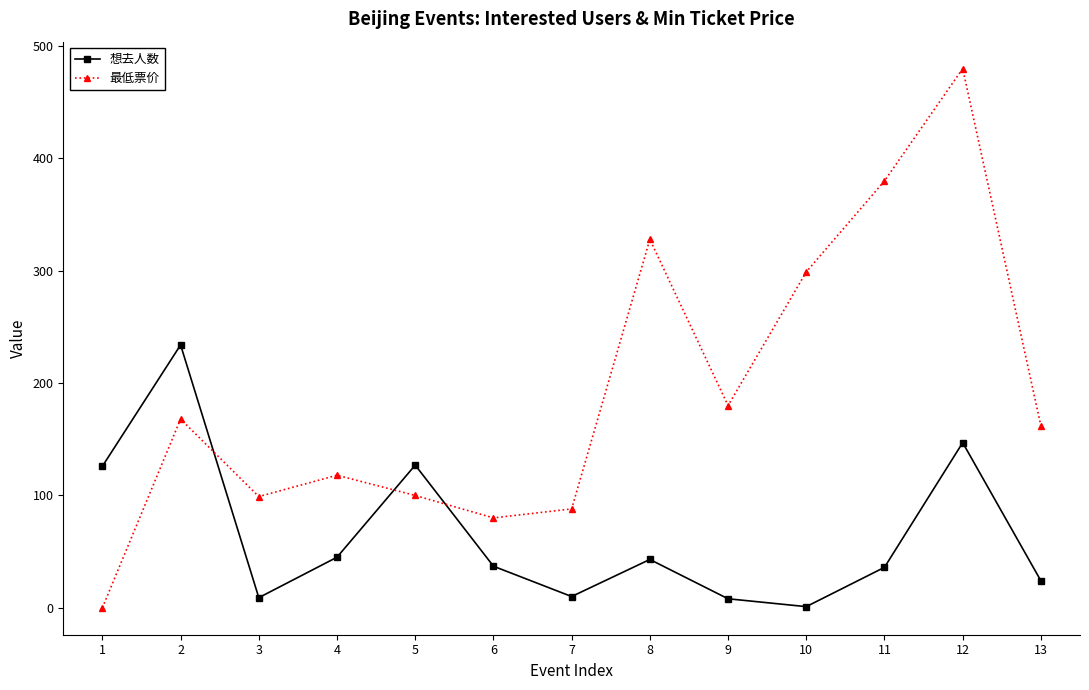

In 想去人数, how many points are higher than both neighbors (excluding endpoints)?

4